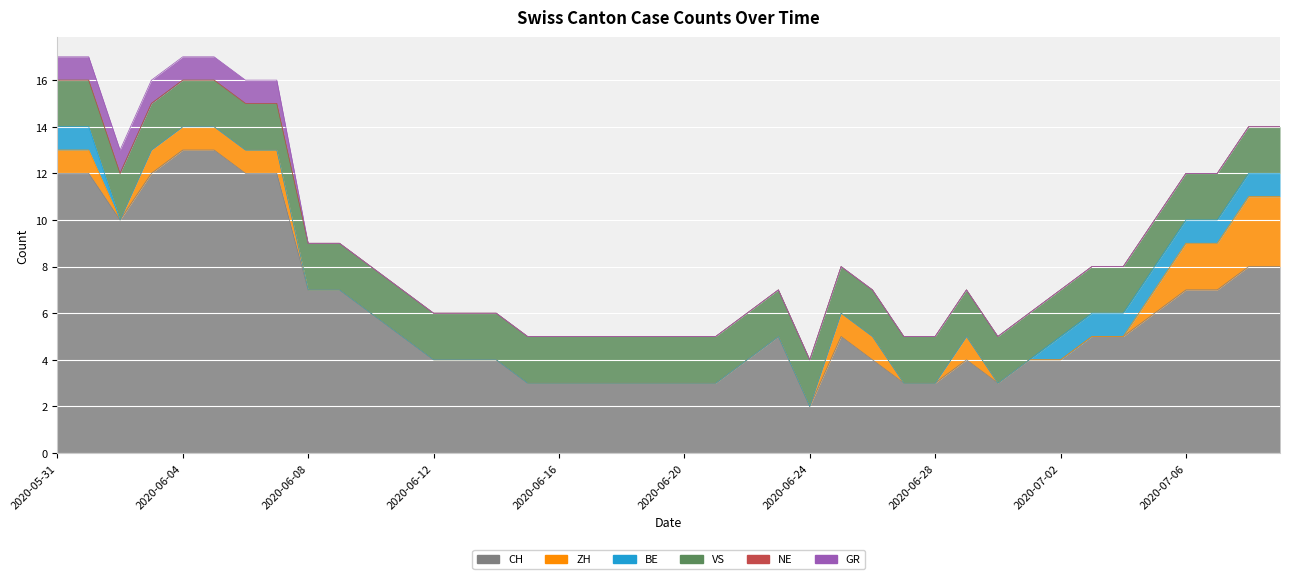

Rank the series by their maximum value, from highest to lowest.

CH, ZH, VS, BE, GR, NE